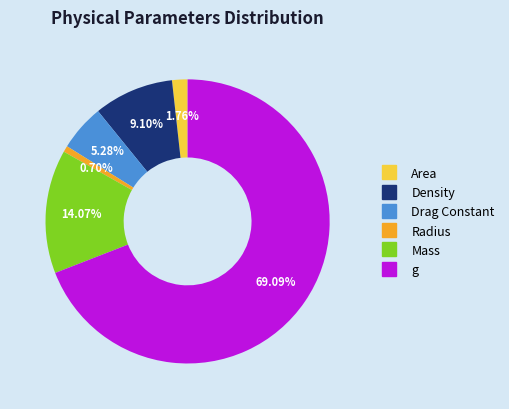

Which category has the smallest portion of the pie?

Radius